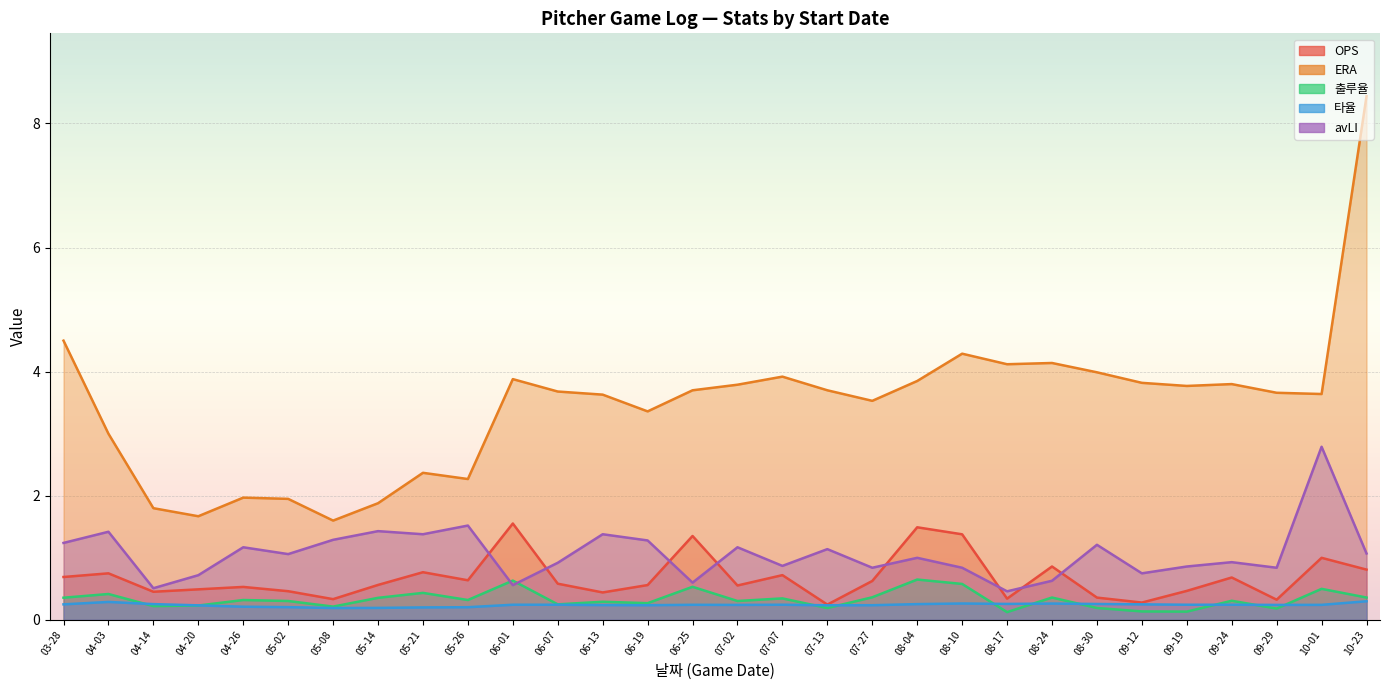

What is the highest value of the OPS series?

1.6